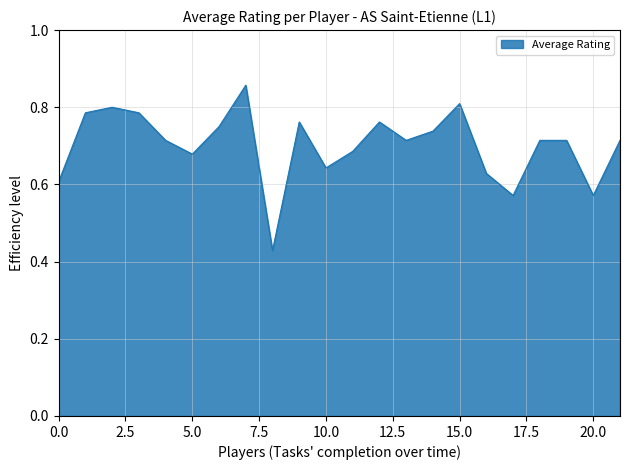

How many lines are shown in the chart?

1